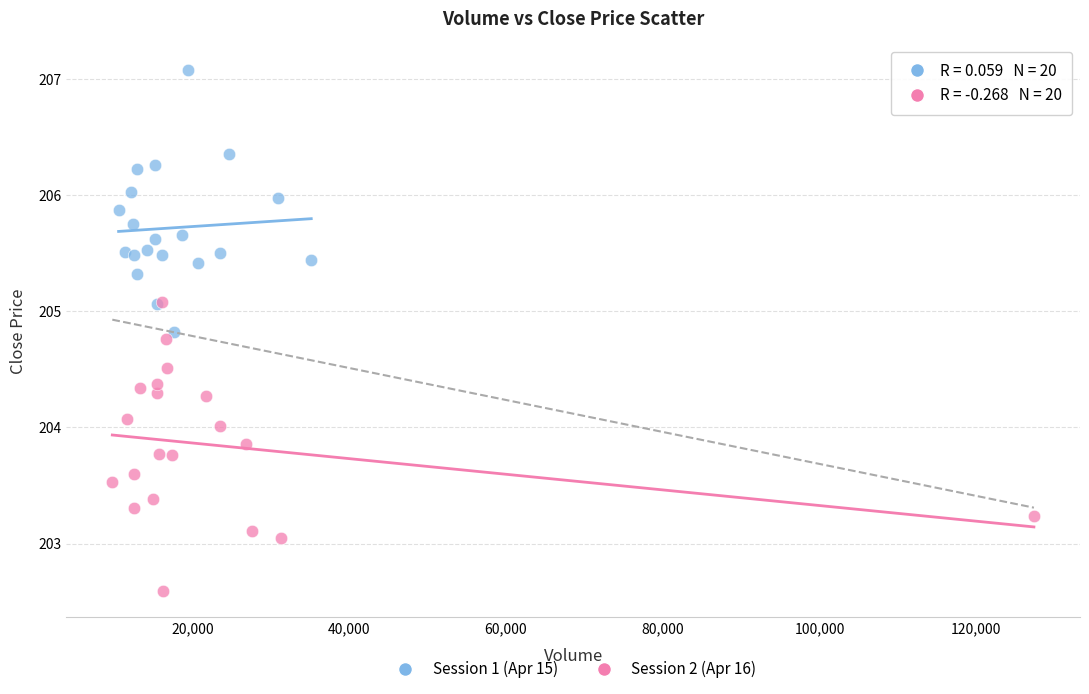

Which series has the widest spread of Y values?

Session 2 (Apr 16)